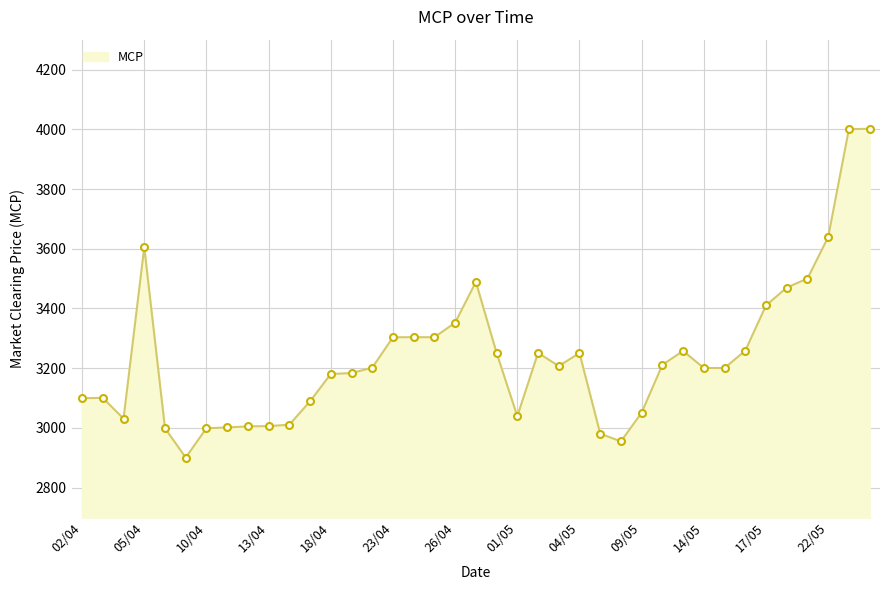

How many values are below 3201?

19